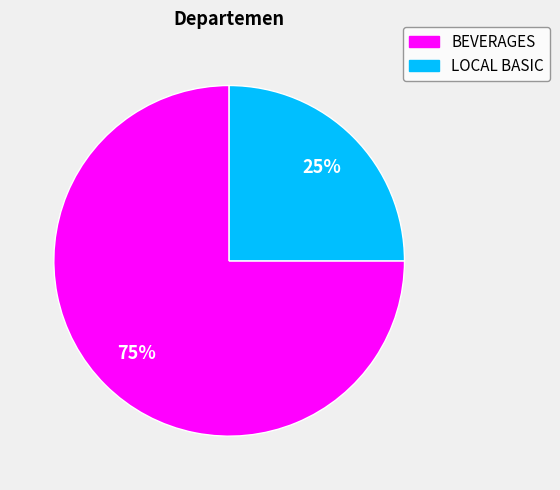

Between BEVERAGES and LOCAL BASIC, which is larger?

BEVERAGES